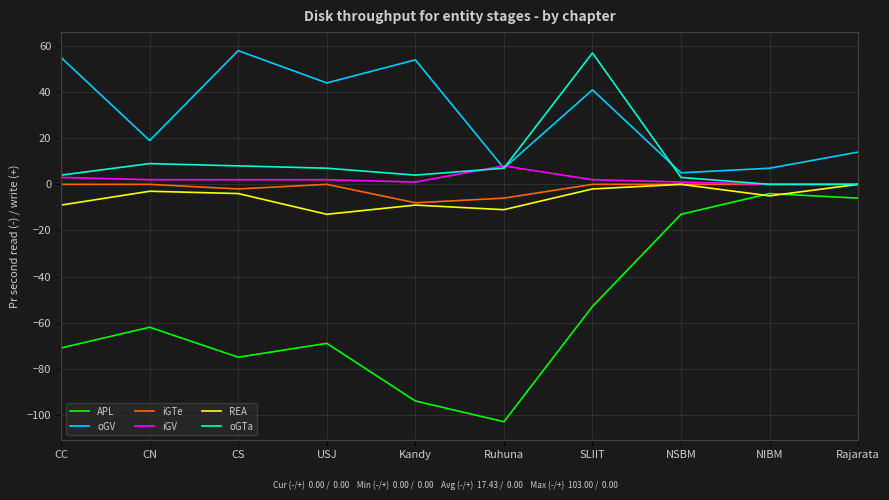

True or false: iGV and APL cross at least once.

False